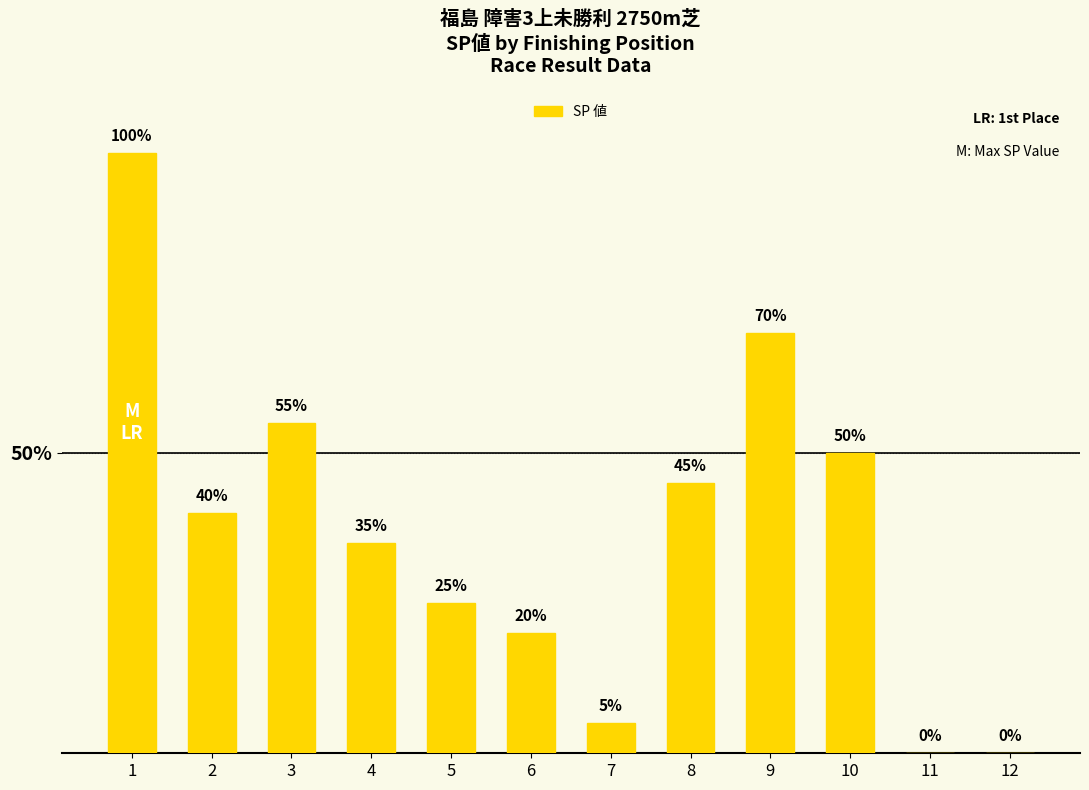

What is the greatest value displayed?

100